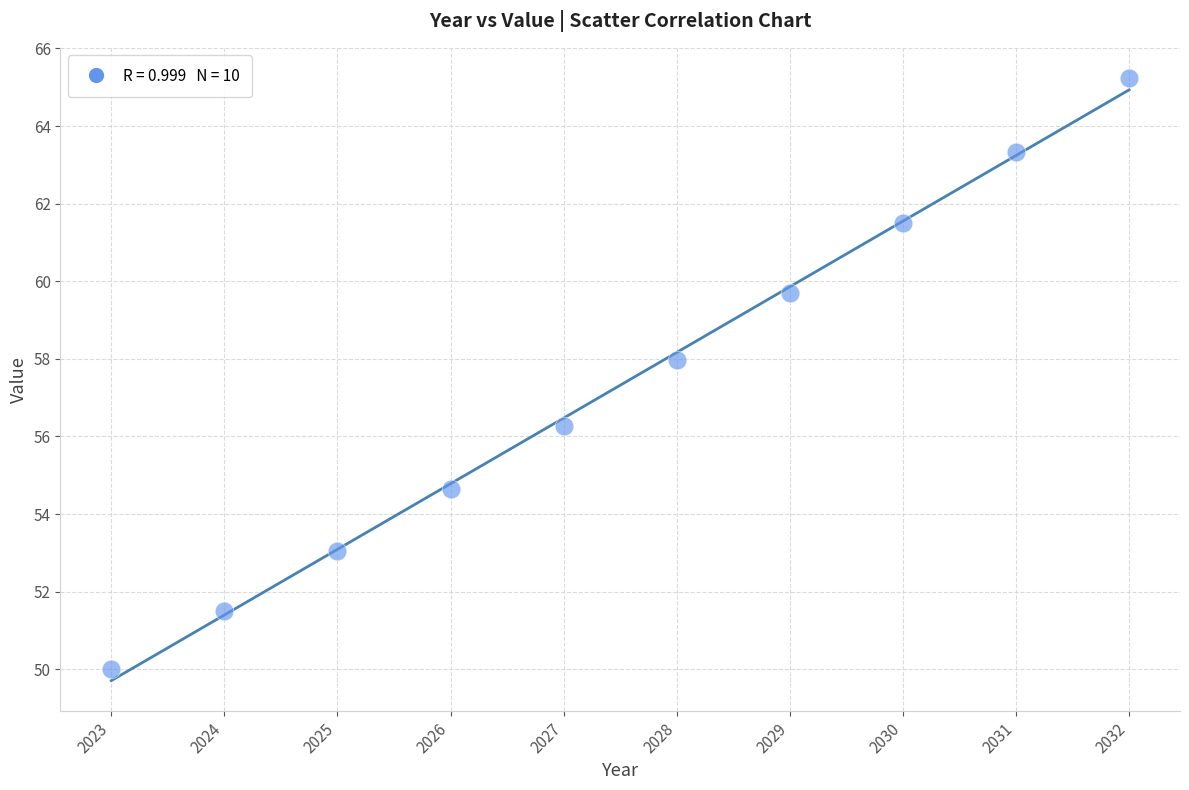

What Y value in the scatter plot is closest to 57?

56.3